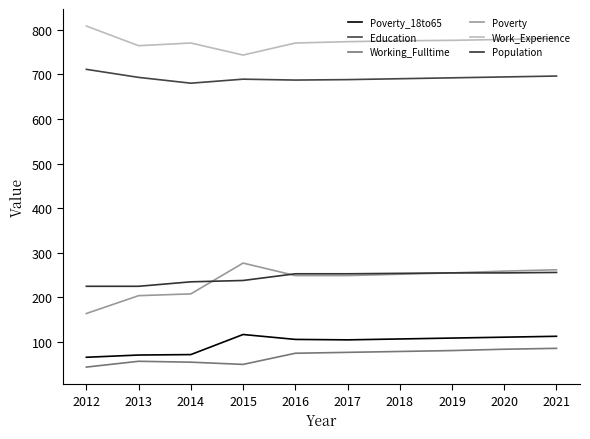

How many lines are shown in the chart?

6